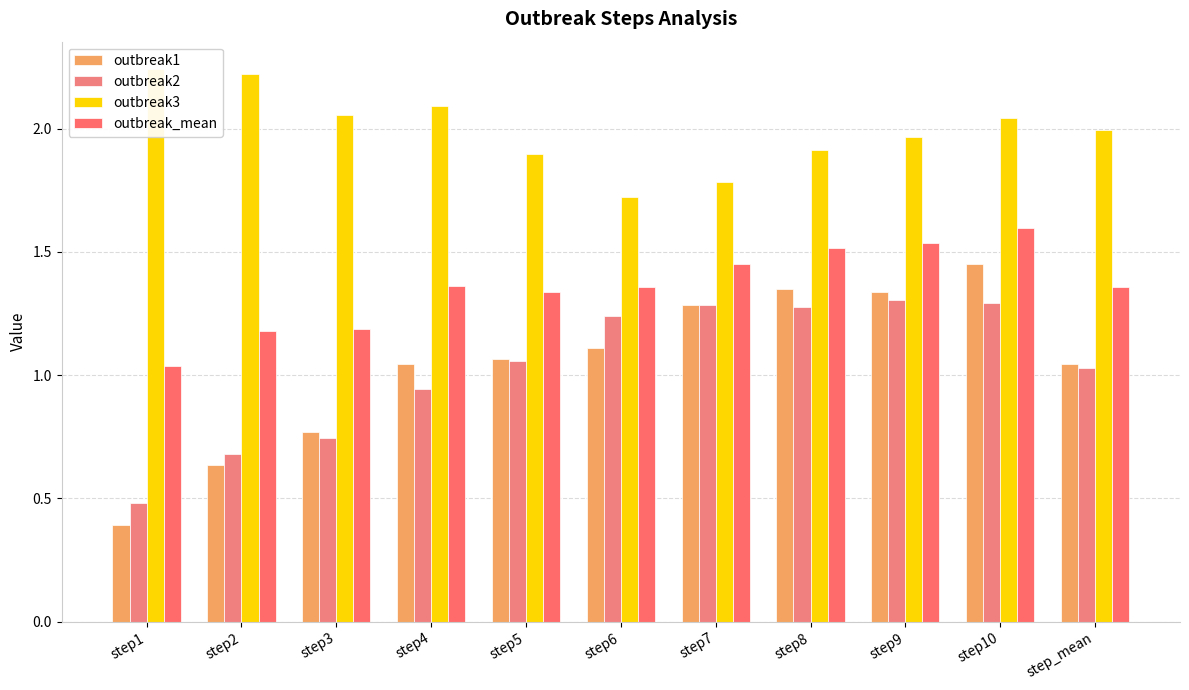

Is it true that outbreak1 equals 1.1 at step5?

True